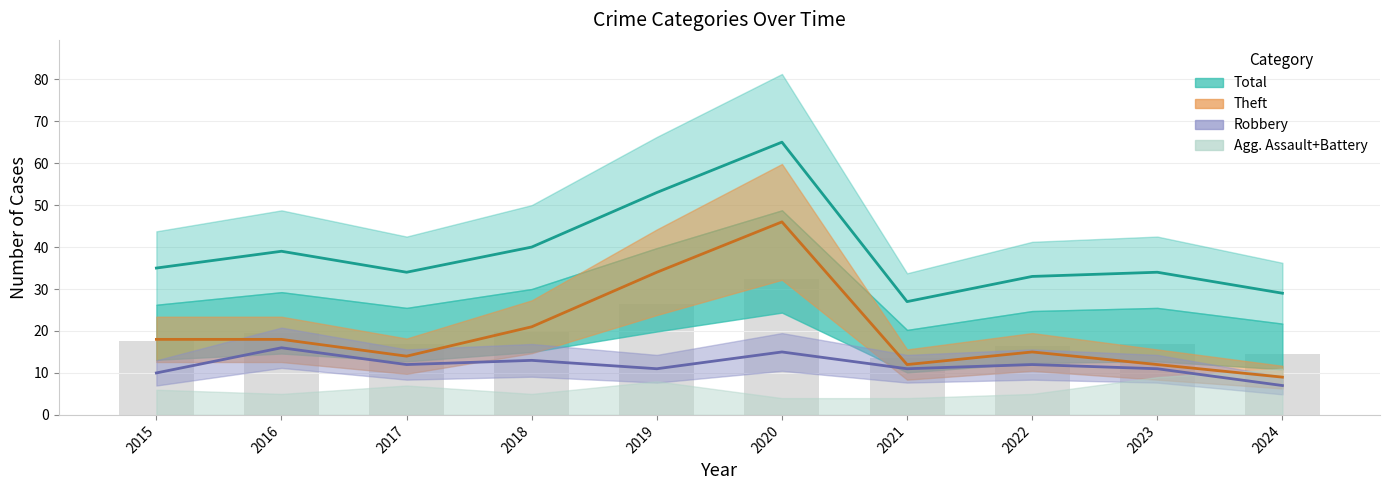

At which label is Robbery closest to 11?

2019